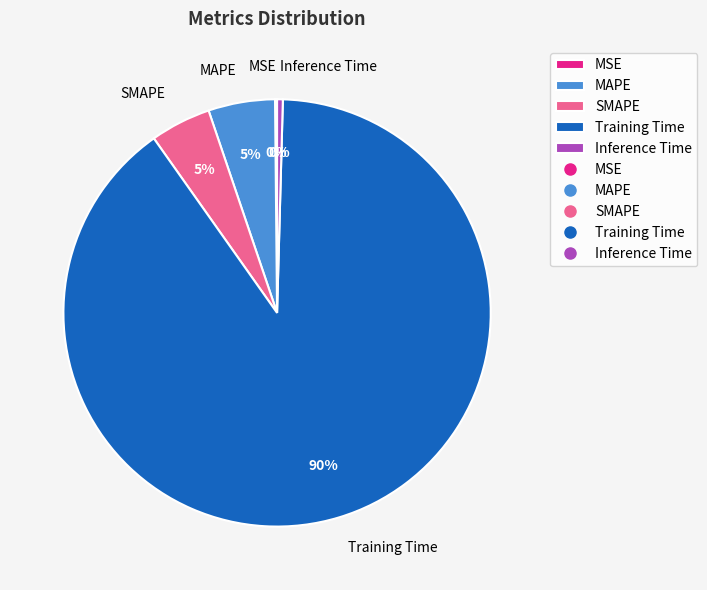

Is the sum of MAPE and SMAPE greater than half?

No